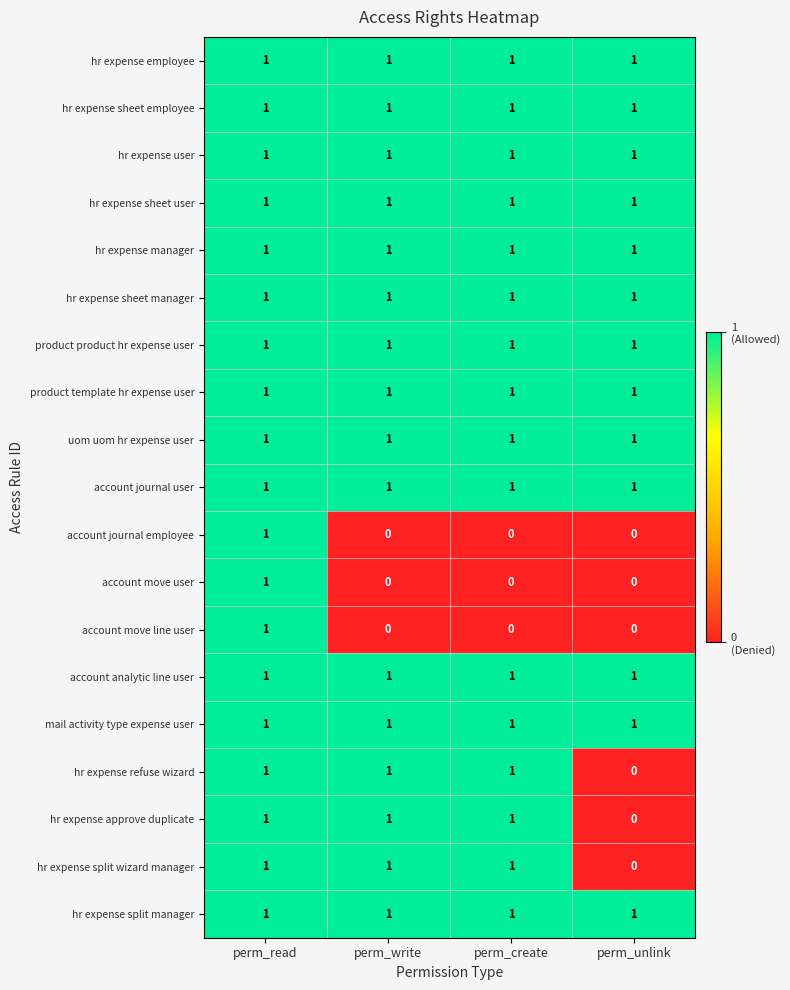

Is it true that account move line user equals 1 at perm_unlink?

False